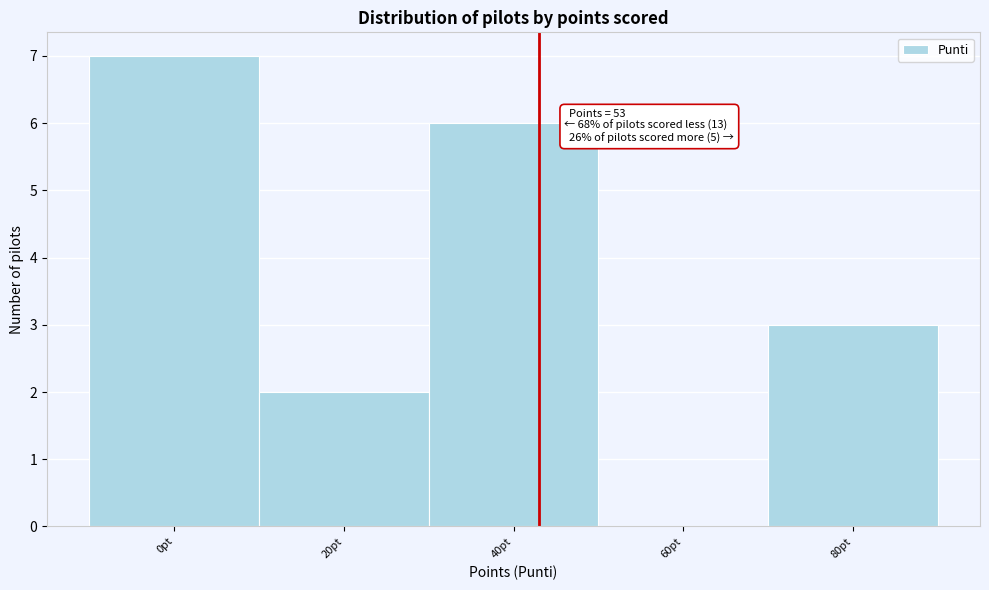

Reading left to right, extract all data points from this chart.

0pt=7	20pt=2	40pt=6	60pt=0	80pt=3